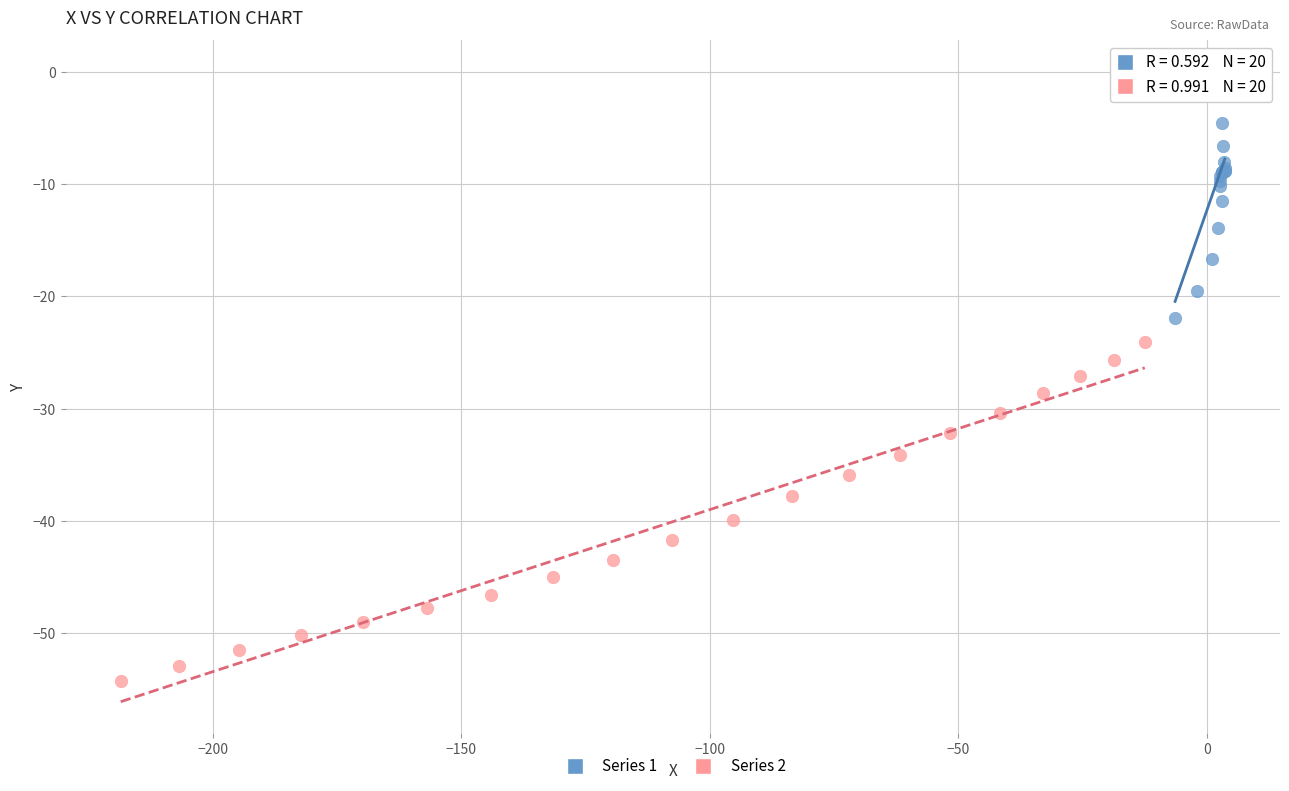

Which series has the largest Y range (max minus min)?

Series 2